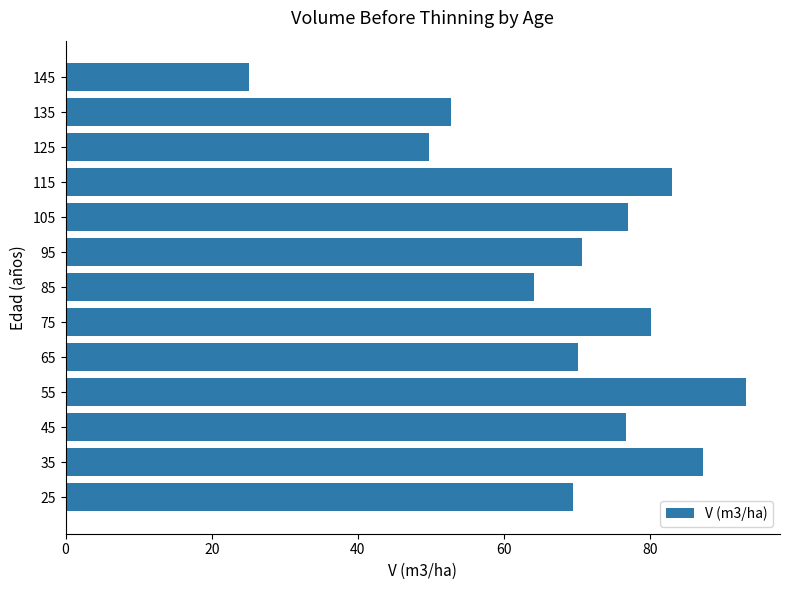

What is the approximate value at 35?

87.3